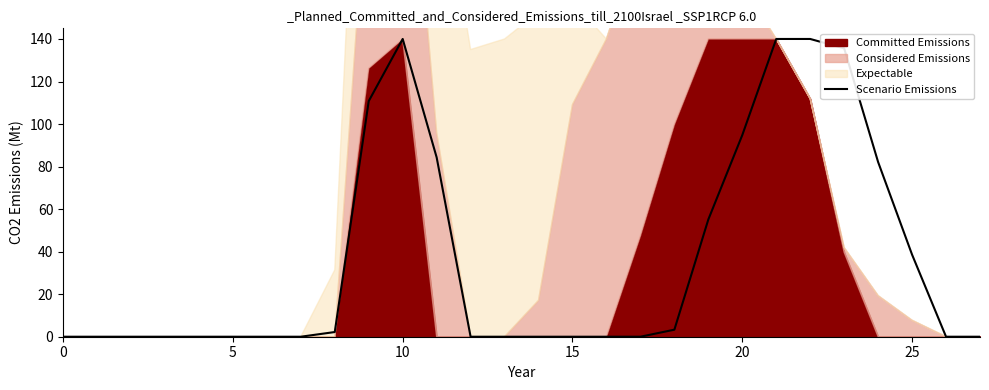

The value of Scenario Emissions at 25 is 10.9. True or false?

False